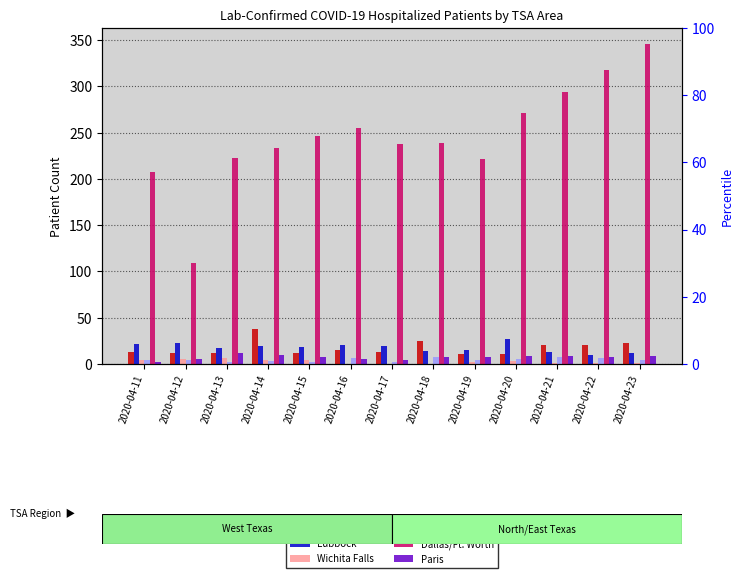

List the labels in order of Abilene value, smallest first.

2020-04-13, 2020-04-15, 2020-04-17, 2020-04-14, 2020-04-11, 2020-04-12, 2020-04-19, 2020-04-23, 2020-04-20, 2020-04-16, 2020-04-22, 2020-04-18, 2020-04-21